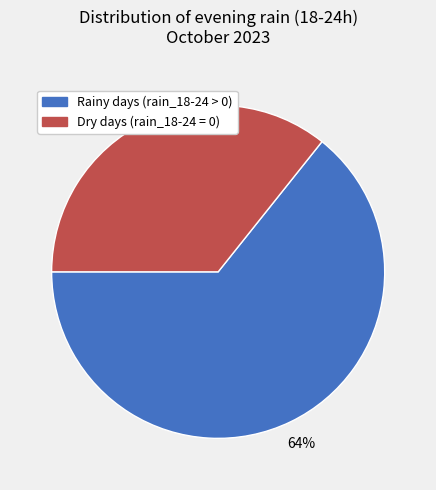

Count the number of slices in the pie.

2